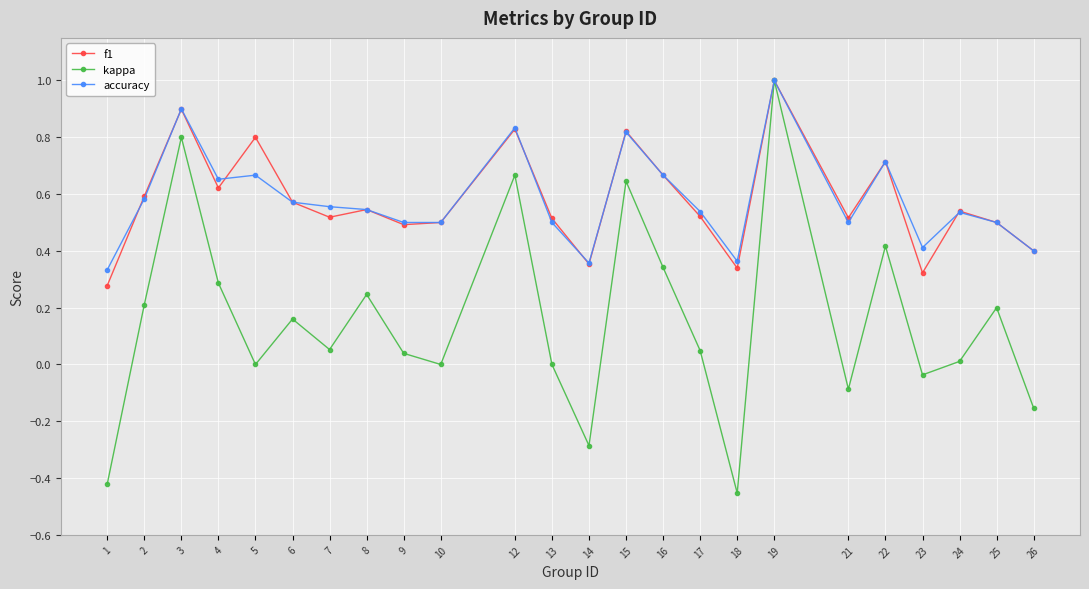

The f1 series shows 0.3 at 18. True or false?

True